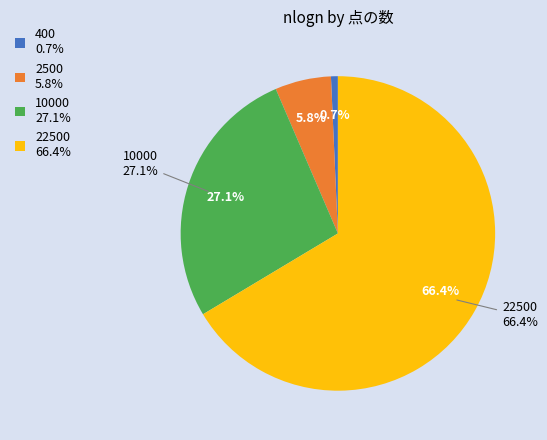

To the nearest percent, what percentage of the pie is 400?

1%